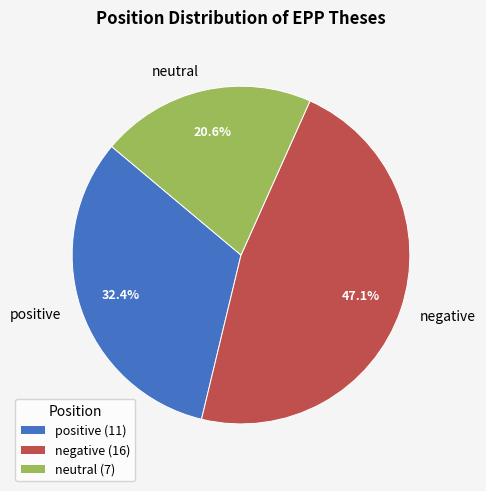

What is the total percentage of positive and negative?

79.4%